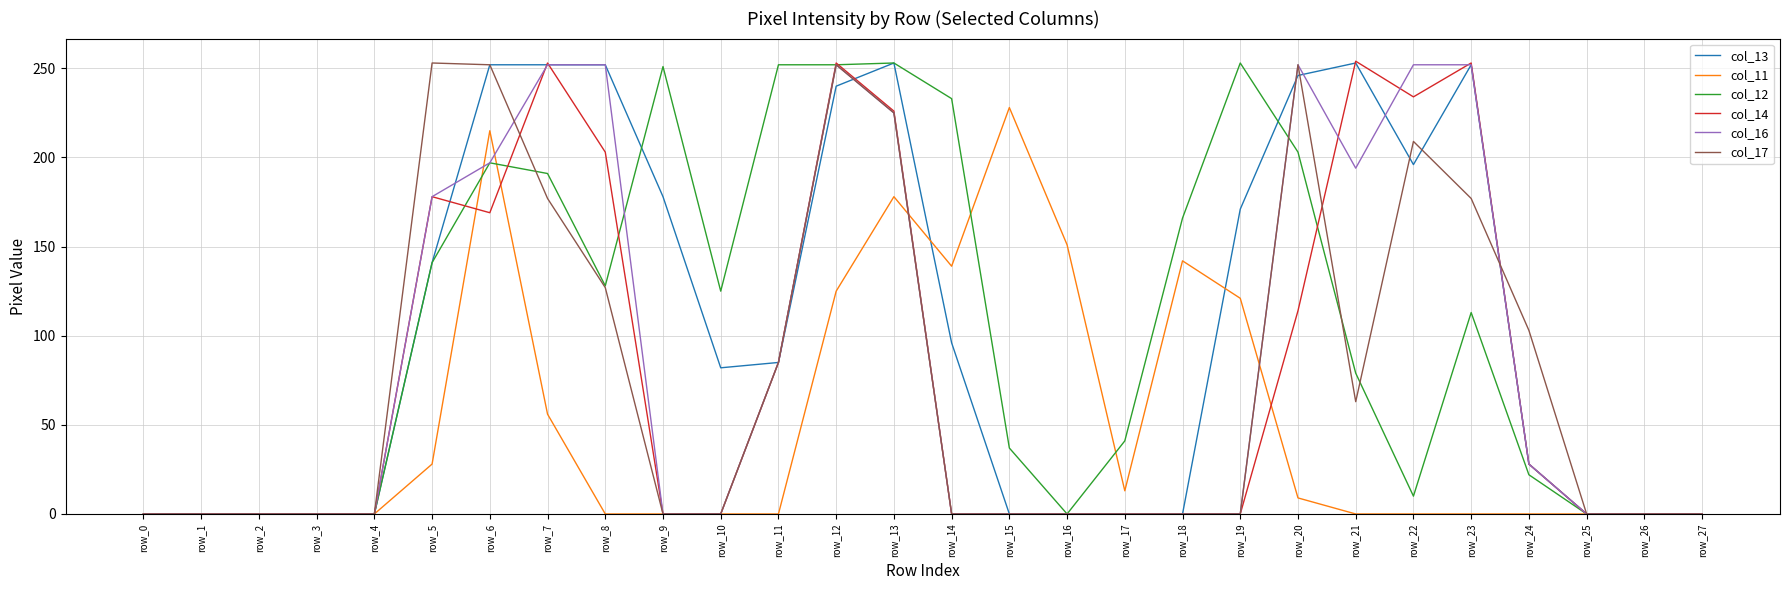

At which label is col_13 closest to 126?

row_5